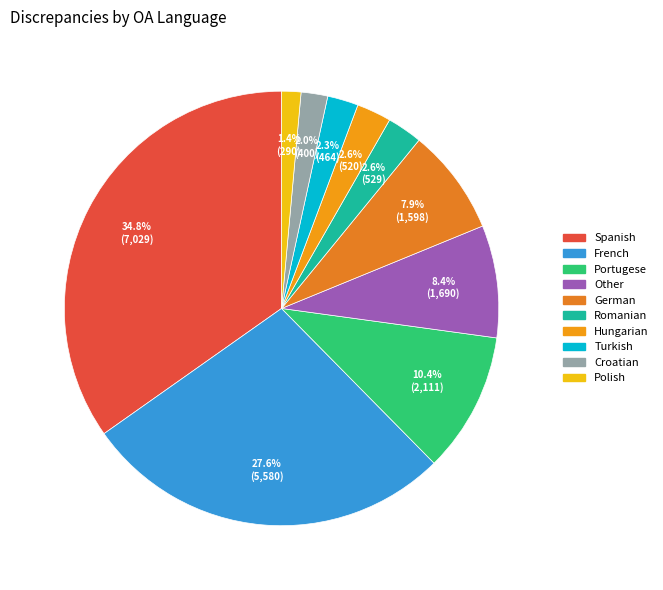

True or false: French accounts for 28% of the total.

True